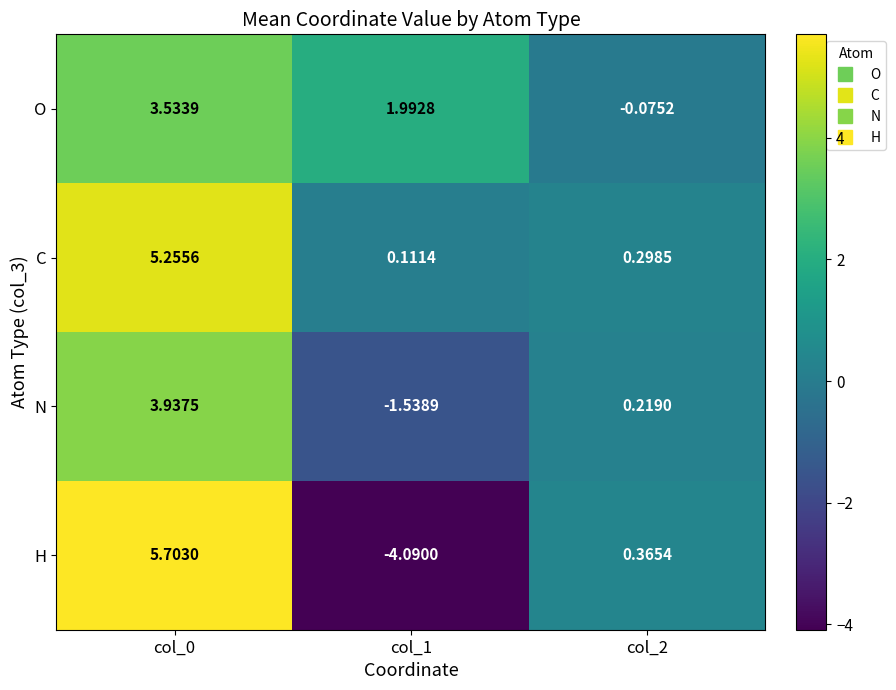

Which series has the widest spread of values?

H